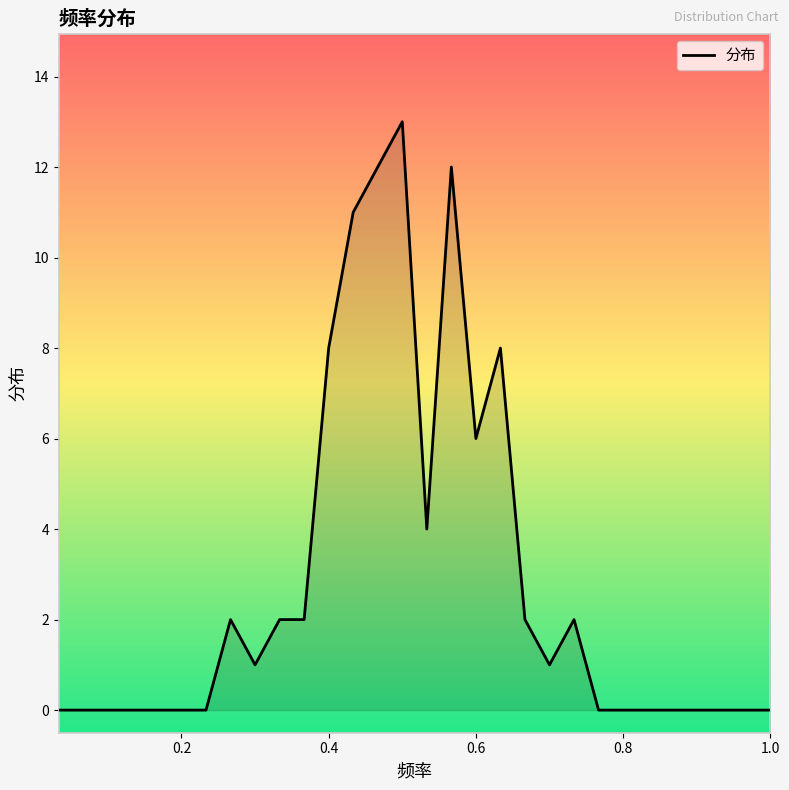

What is the maximum value shown in the chart?

13